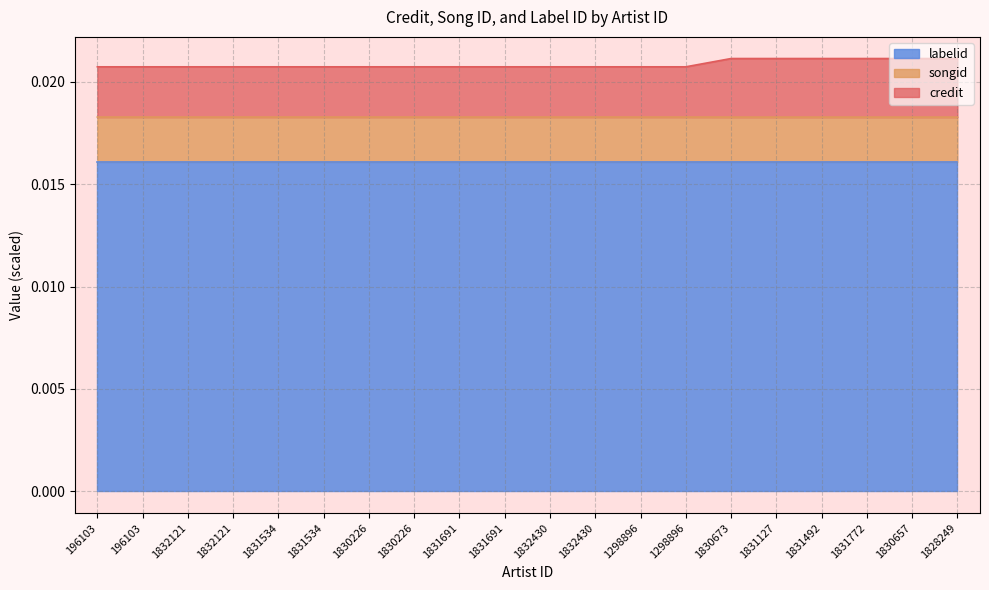

At which category is the sum across all series the highest?

1830673